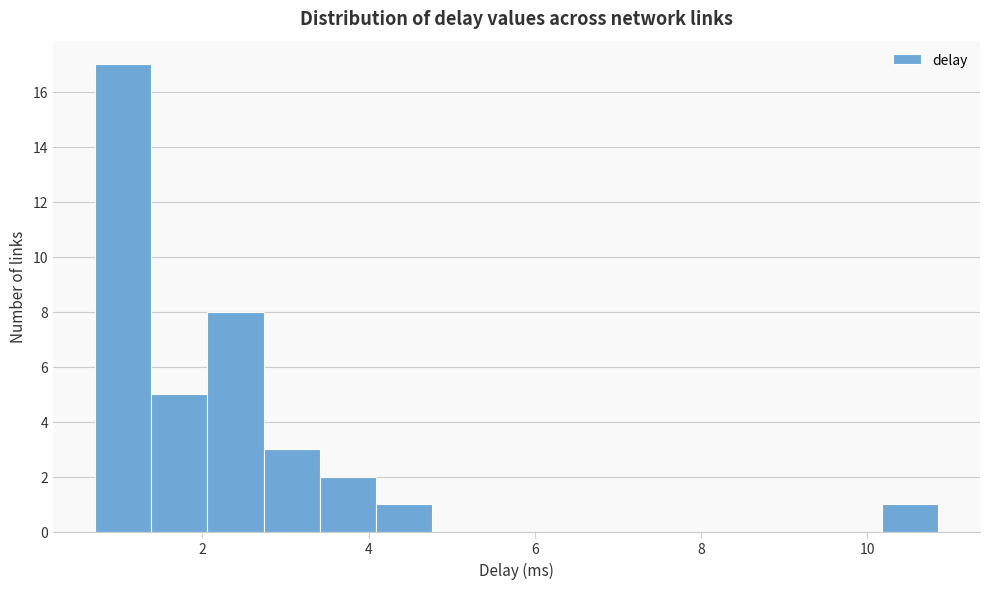

Around what value on the x-axis is the tallest bar? Give the approximate position of its centre, as read against the axis.

1.0